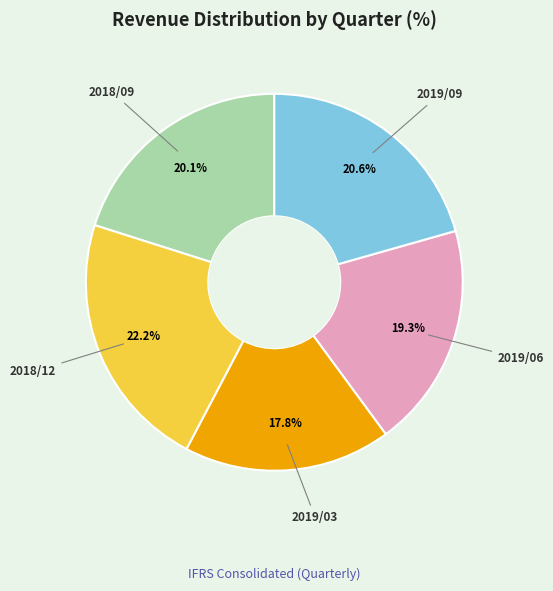

Is it true that 2019/06 is 19% of the pie?

True